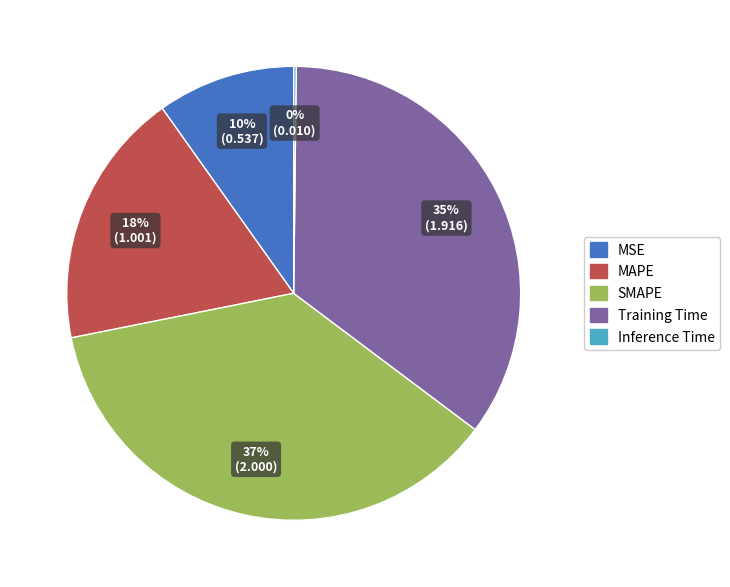

True or false: SMAPE accounts for 37% of the total.

True